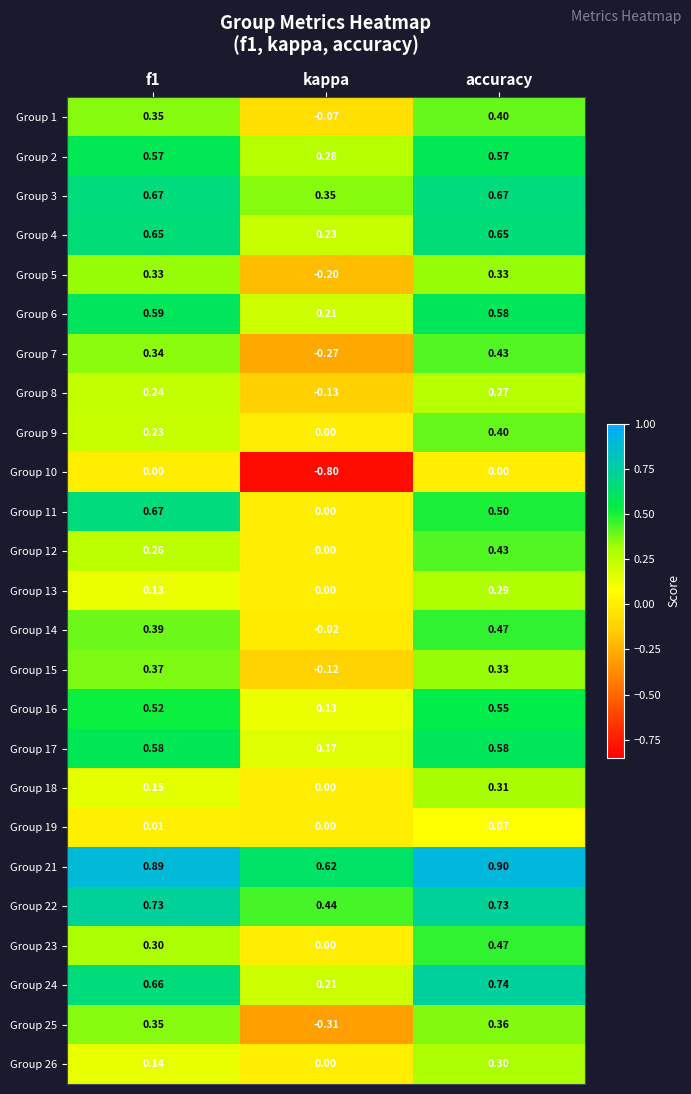

At how many categories does at least one series exceed 0?

3